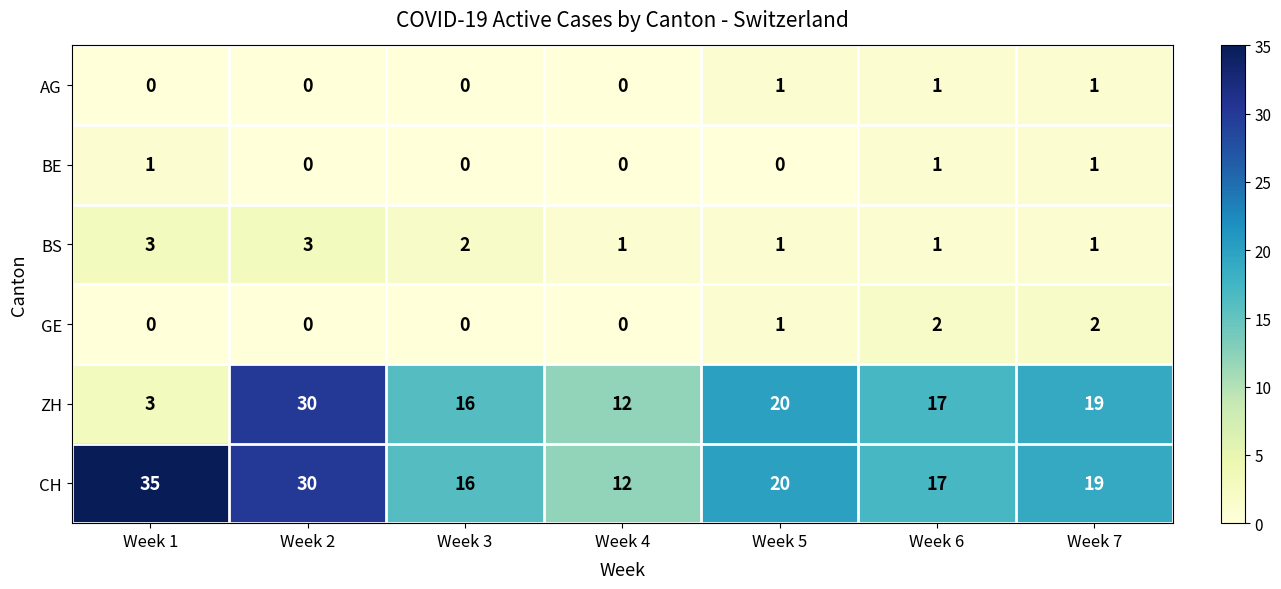

At which category does the chart reach its peak across all series?

Week 1